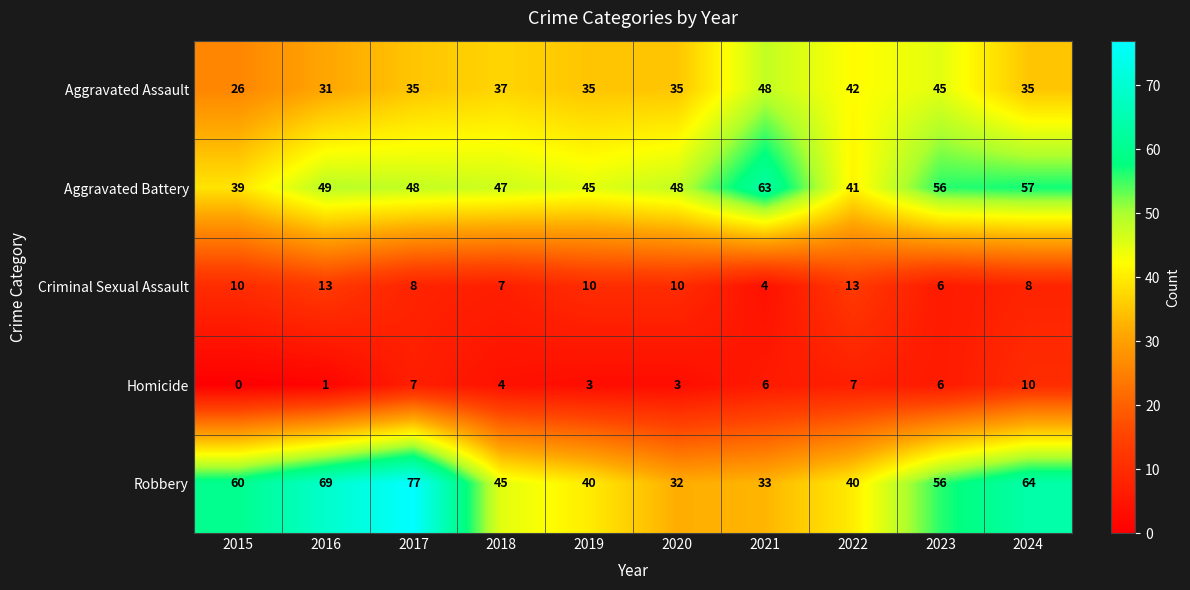

At which label does Robbery first exceed 56?

2015